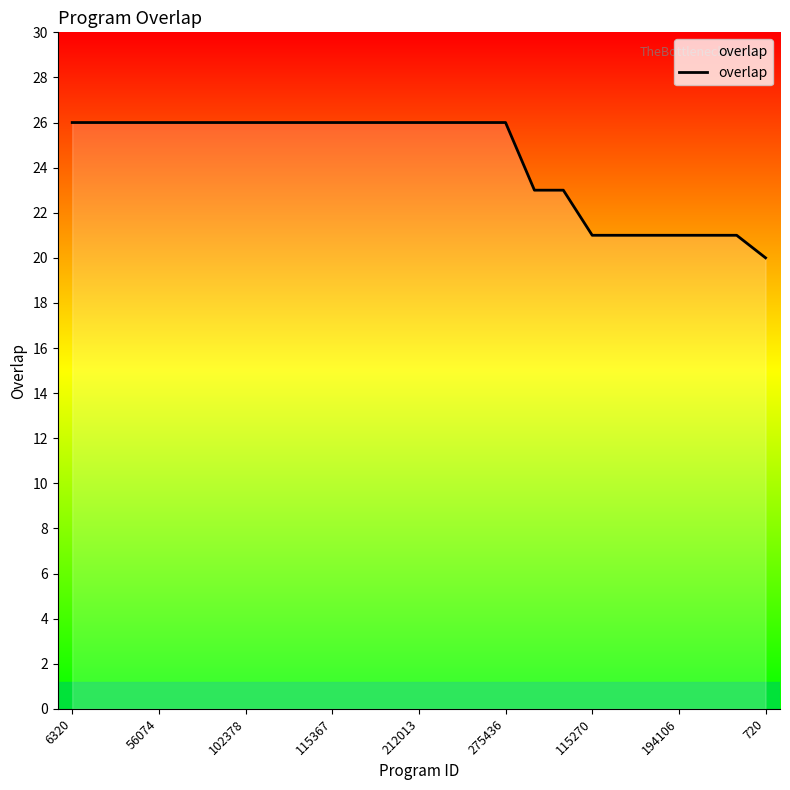

How many lines are shown in the chart?

1